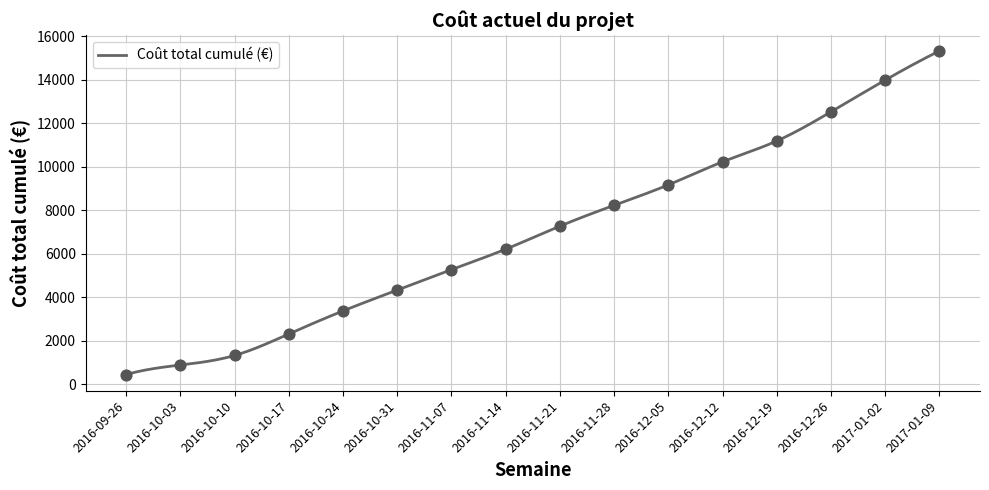

Which has a higher value, 2016-10-03 or 2016-12-05?

2016-12-05